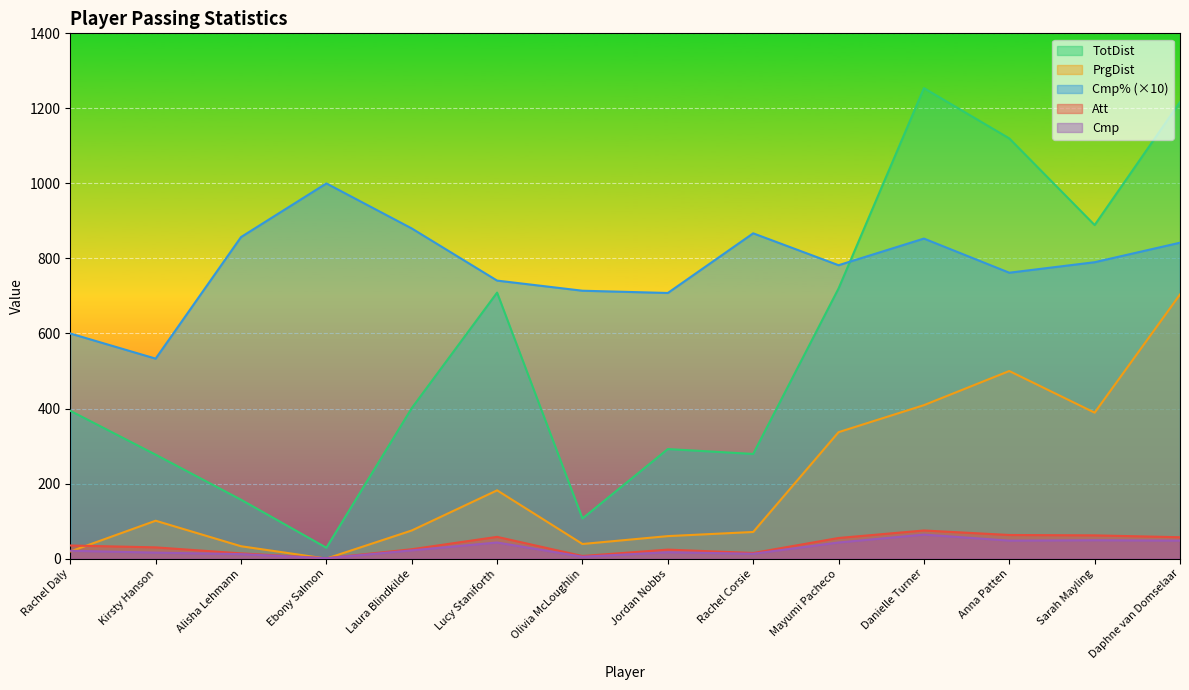

Count the number of data series in this chart.

5